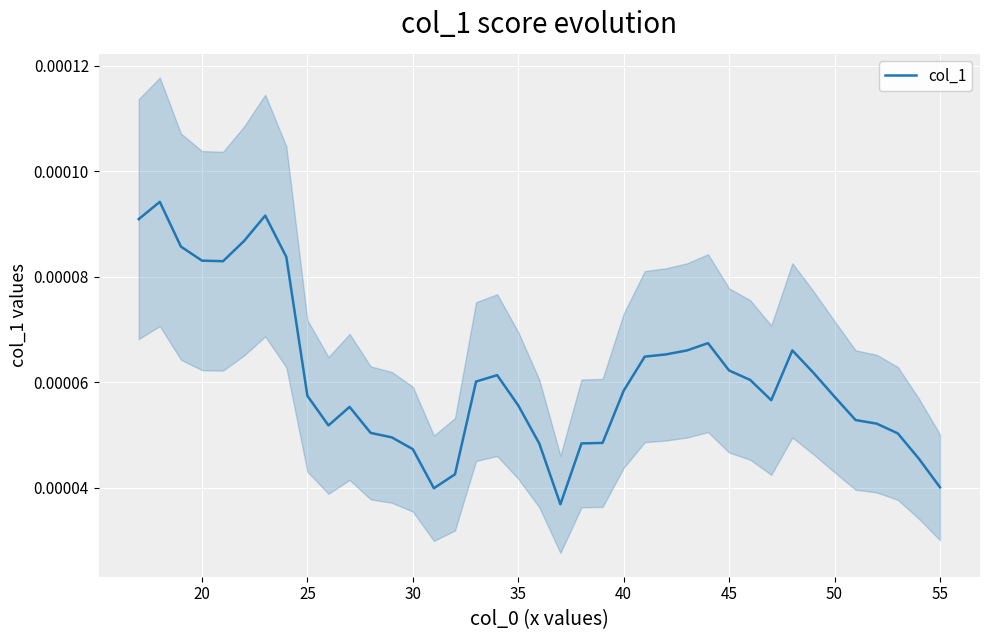

How many data points does each series have?

39